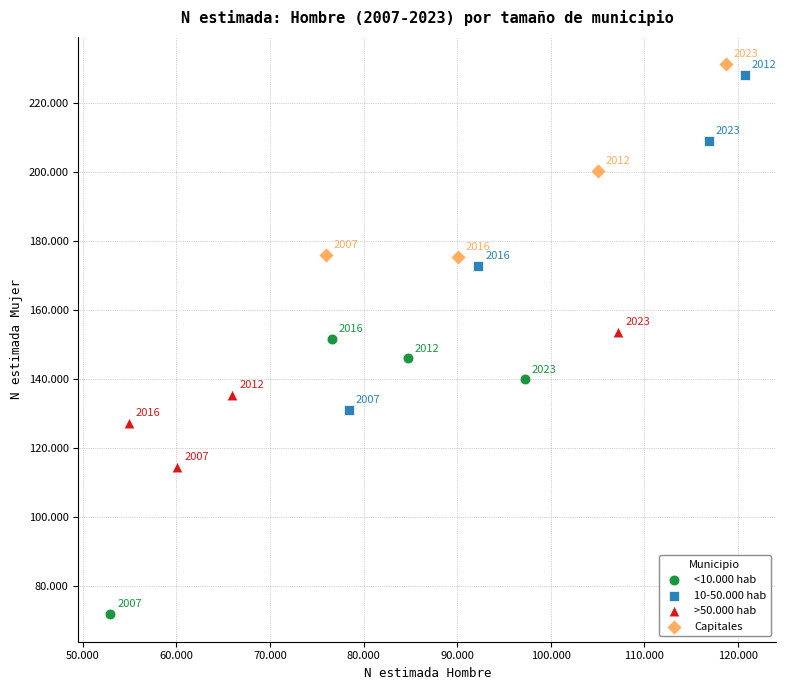

Which series reaches the maximum Y coordinate?

Capitales